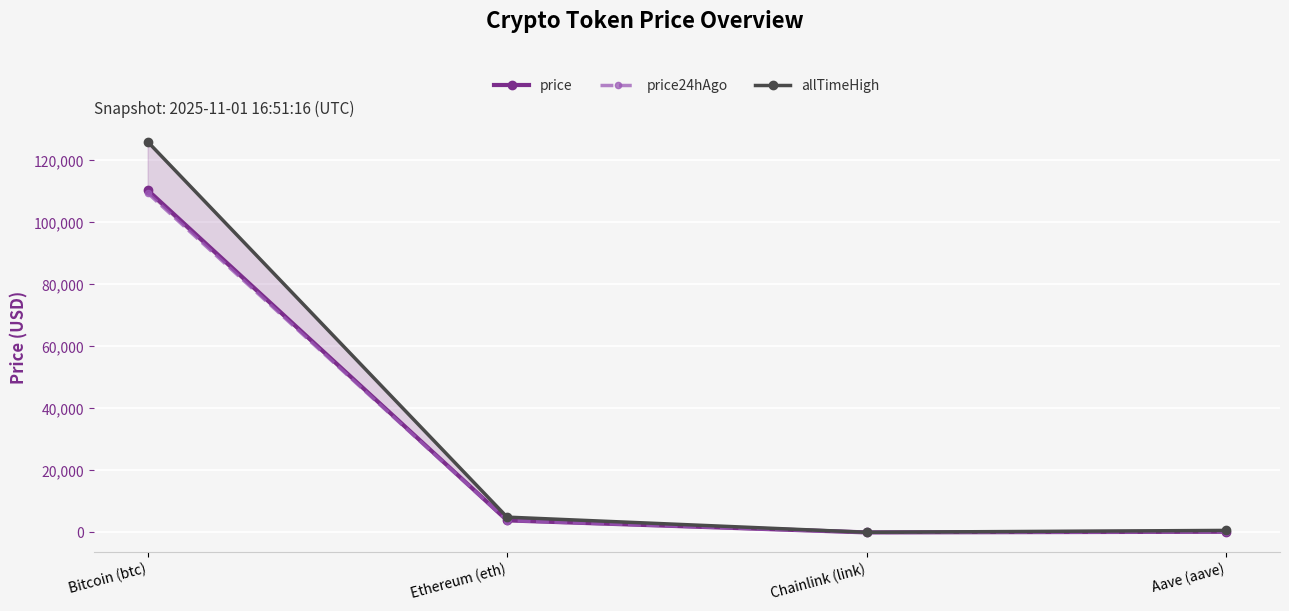

Which series has the largest range (max minus min)?

allTimeHigh